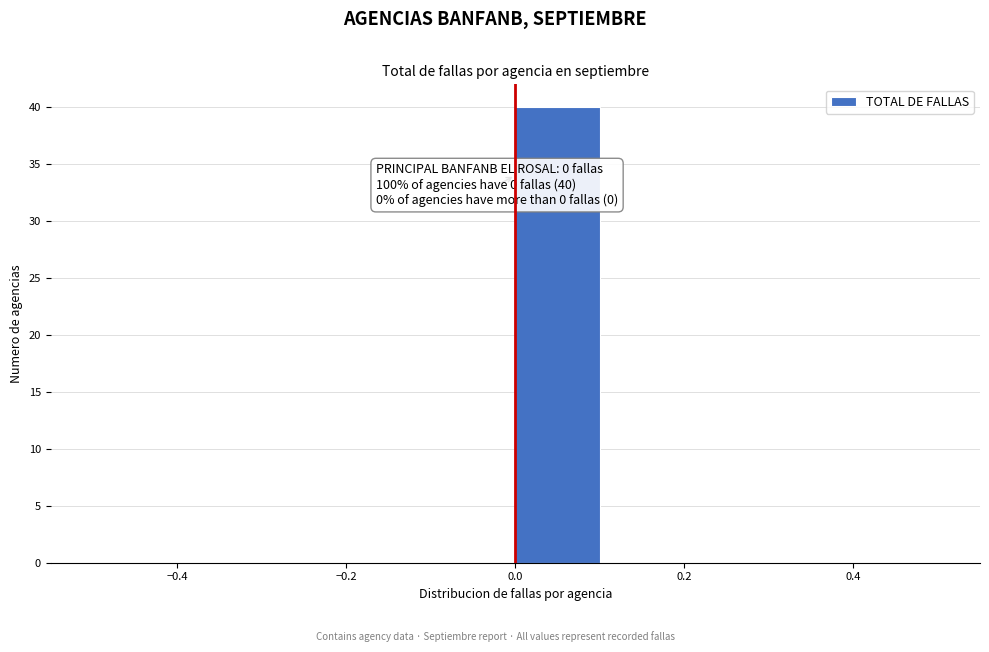

Over which range of the x-axis is the bar tallest?

0.0 to 0.1